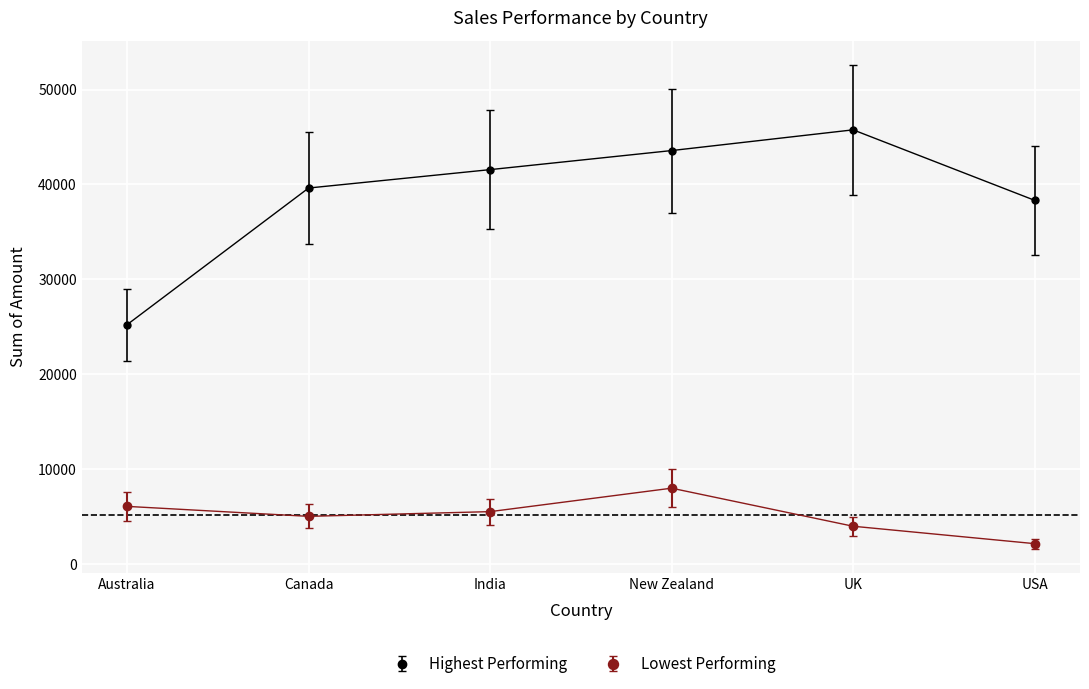

What value does the Lowest Performing series have at USA?

2142